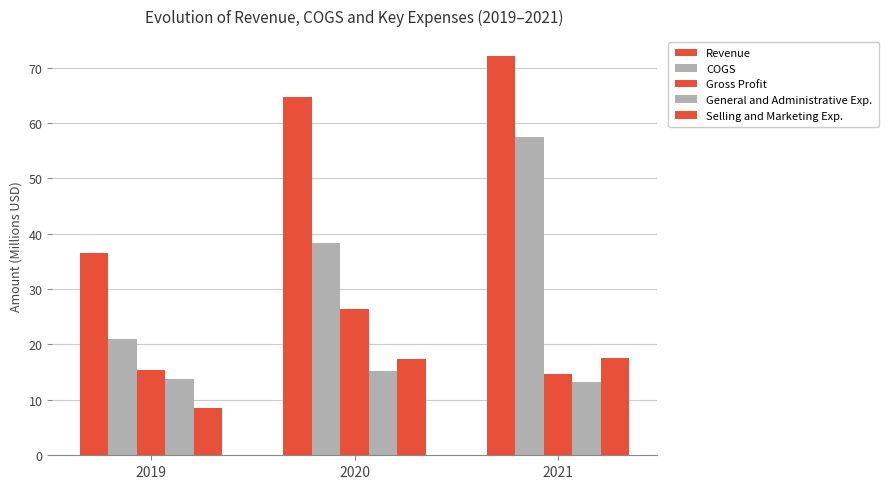

Rank the series by their maximum value, from highest to lowest.

Revenue, COGS, Gross Profit, Selling and Marketing Exp., General and Administrative Exp.